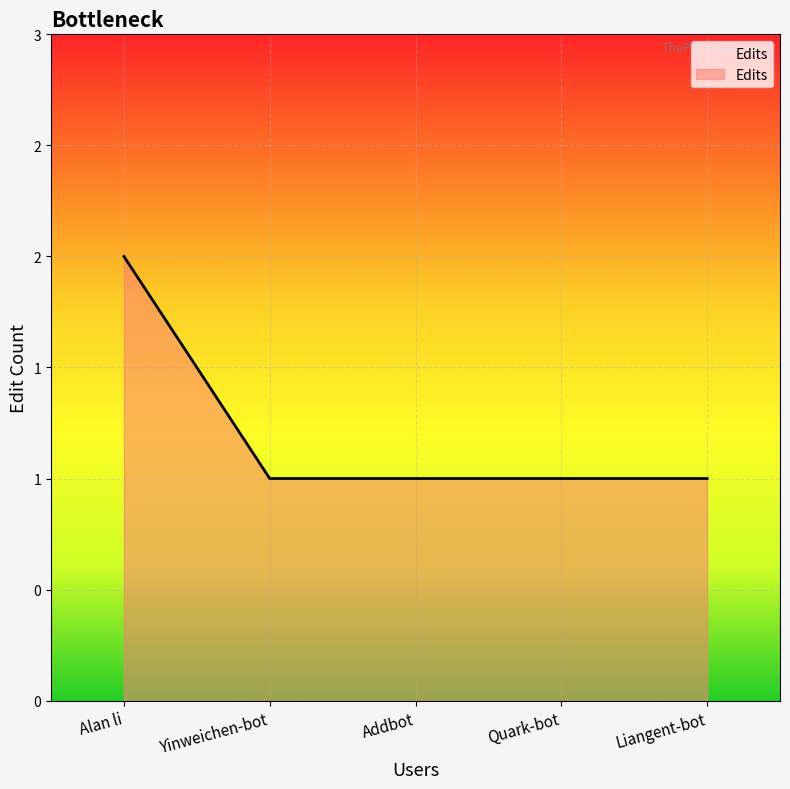

Does the chart have visible grid lines?

Yes